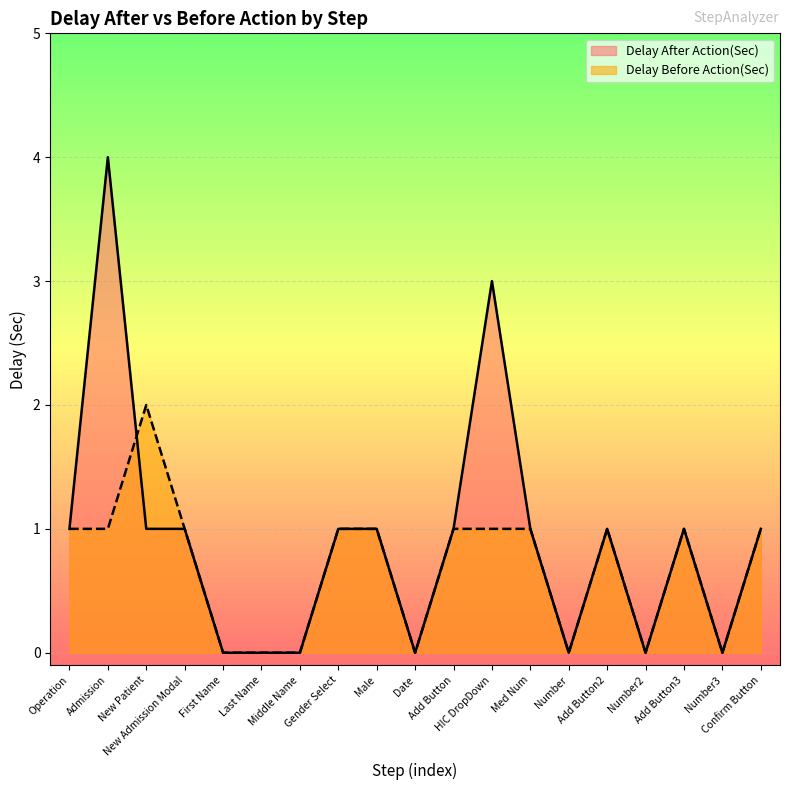

What is the difference between the maximum and second lowest values in the Delay Before Action(Sec) series?

2